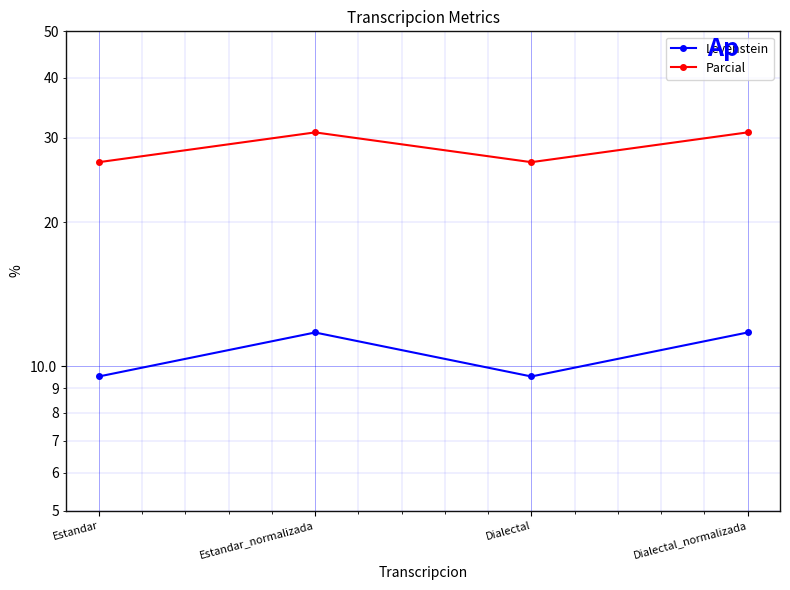

What is the total value across all series at Estandar_normalizada?

42.5